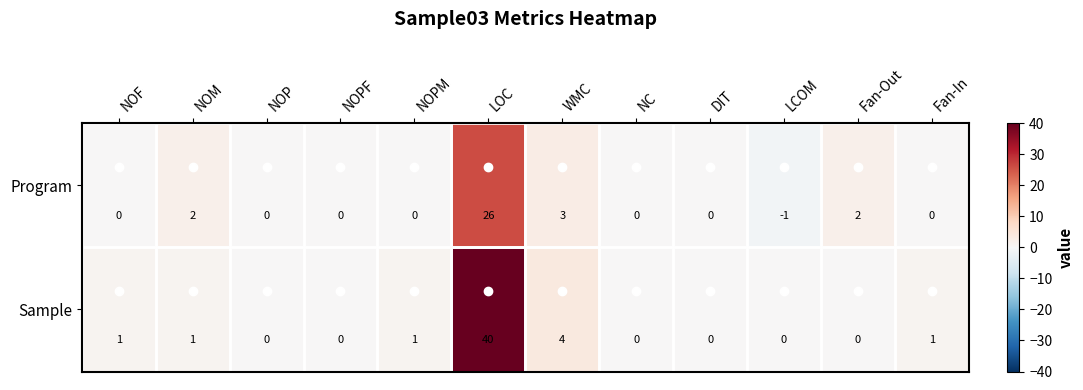

At which label does Sample reach its peak?

LOC